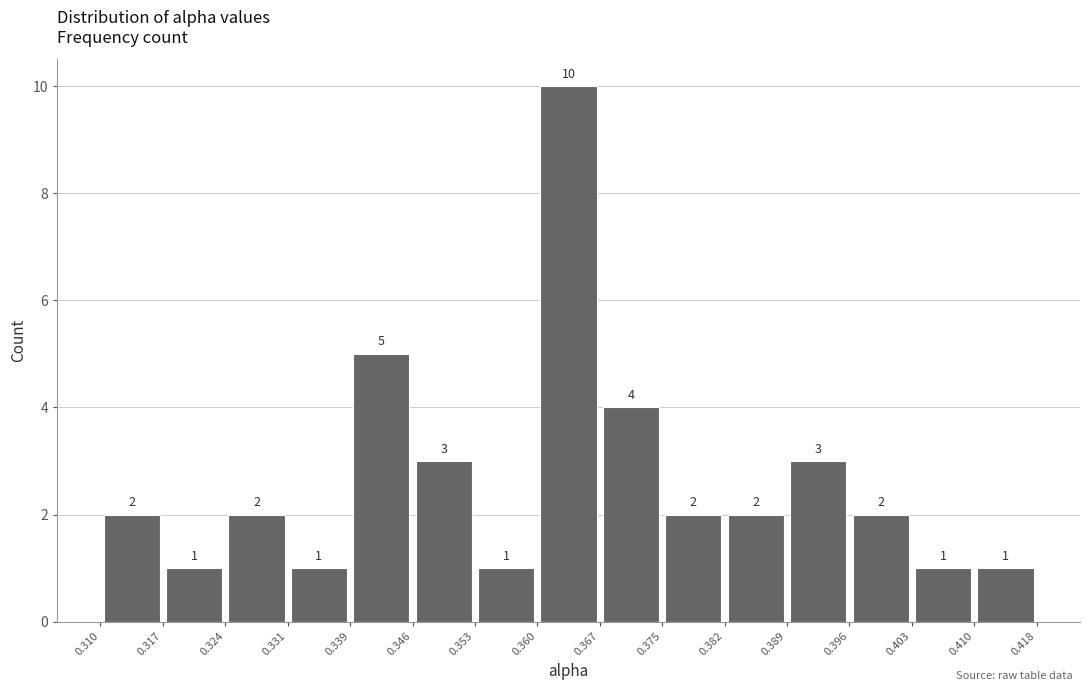

Reading left to right, transcribe this chart: for each bar, give the range it covers on the x-axis and its height.

0.310 to 0.317: 2
0.317 to 0.324: 1
0.324 to 0.331: 2
0.331 to 0.339: 1
0.339 to 0.346: 5
0.346 to 0.353: 3
0.353 to 0.360: 1
0.360 to 0.367: 10
0.367 to 0.375: 4
0.375 to 0.382: 2
0.382 to 0.389: 2
0.389 to 0.396: 3
0.396 to 0.403: 2
0.403 to 0.410: 1
0.410 to 0.418: 1